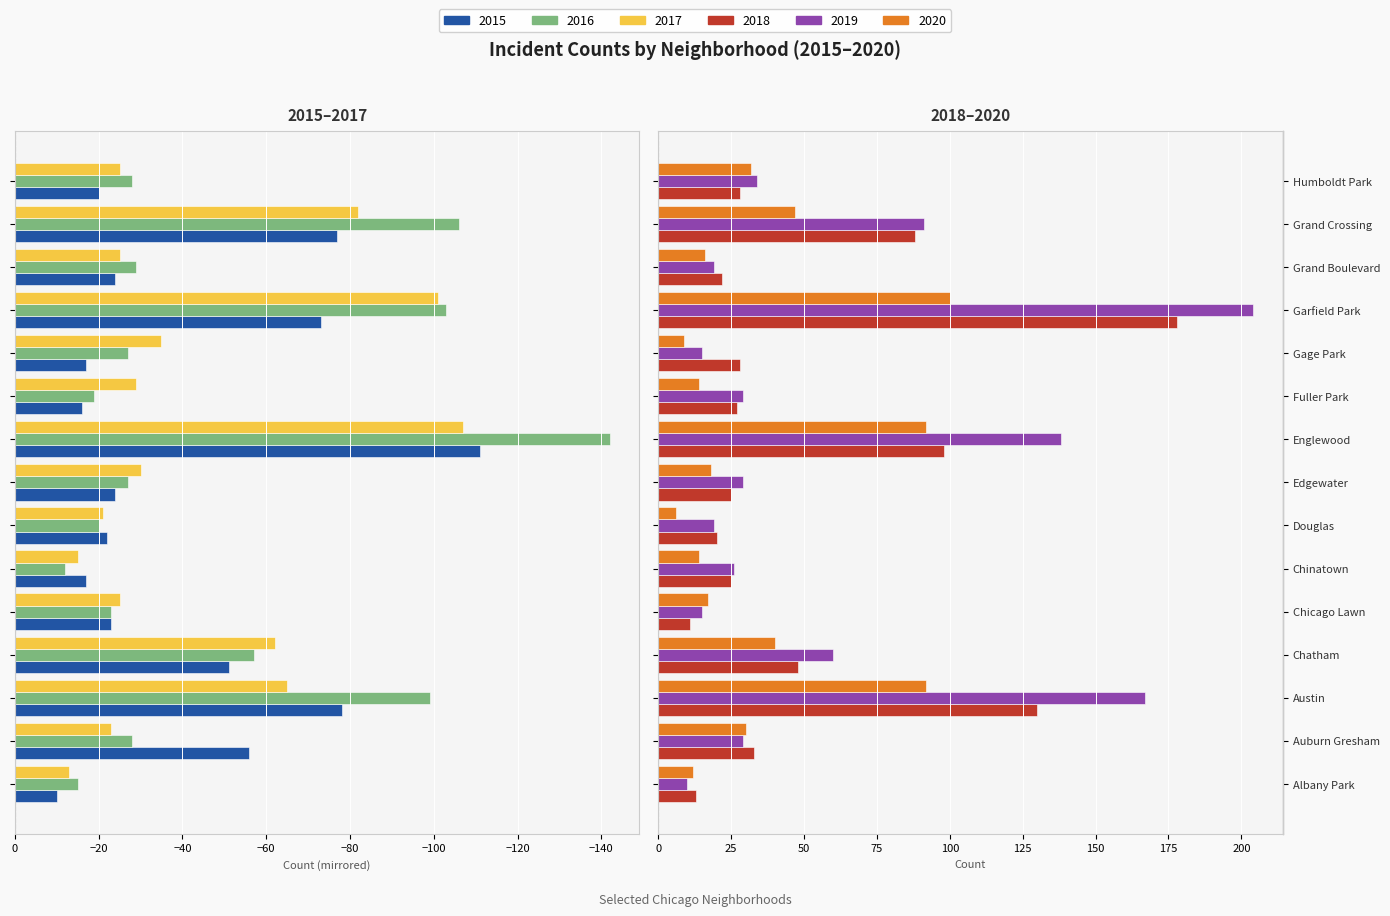

How many data points in 2019 are less than 29?

6